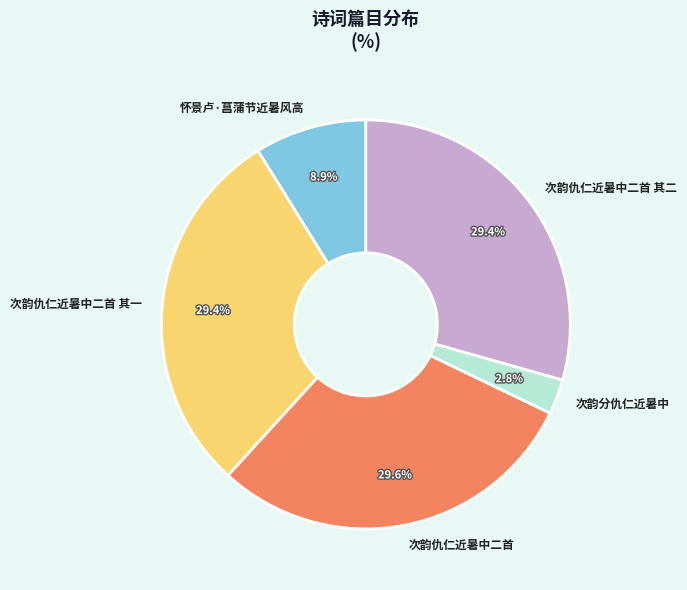

Is there a majority slice in this chart?

No